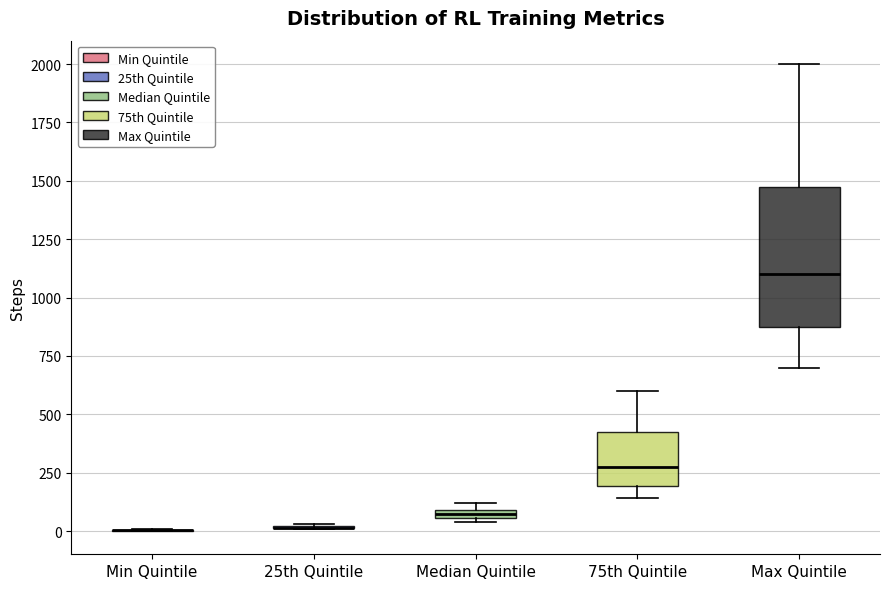

Which box is the tallest, from its lower edge to its upper edge?

Max Quintile